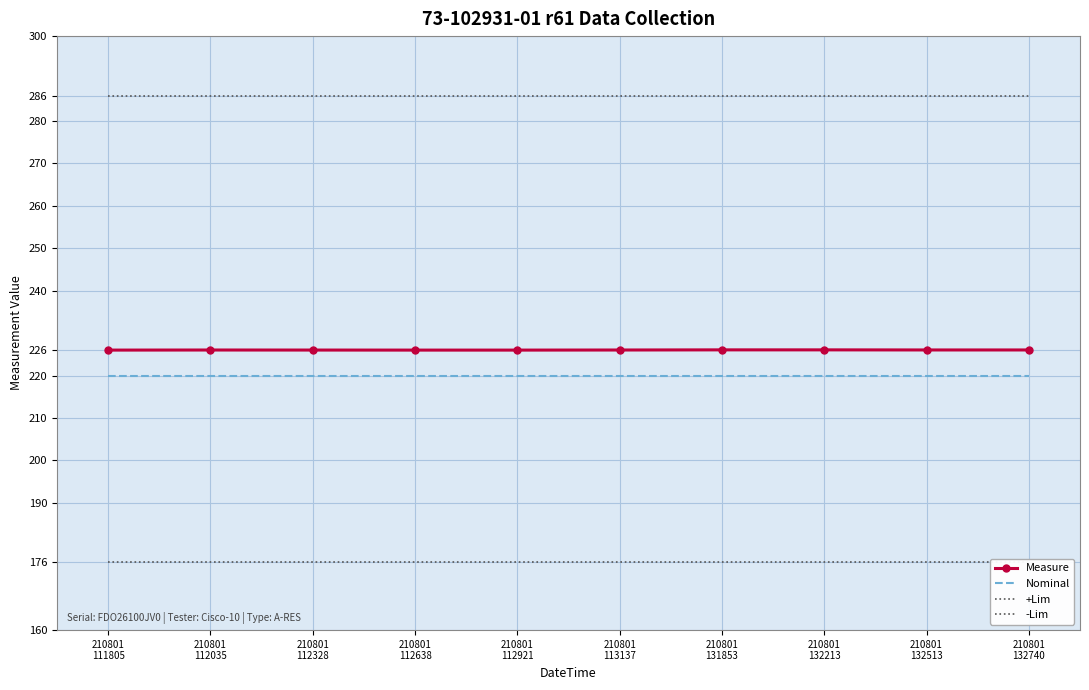

Is it true that -Lim equals 233.7 at 210801
131853?

False